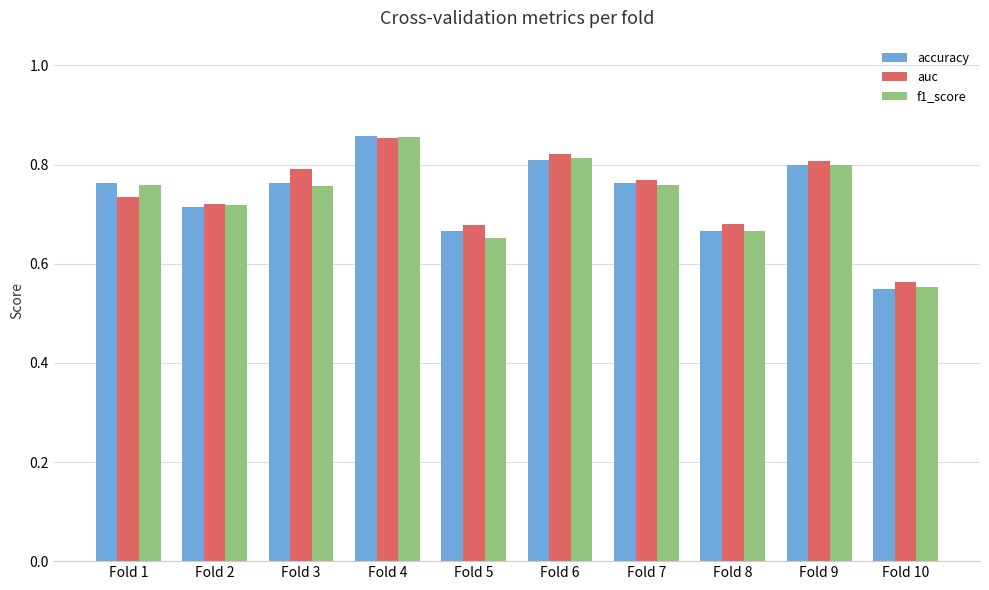

Which category has the lowest value in the accuracy series?

Fold 10